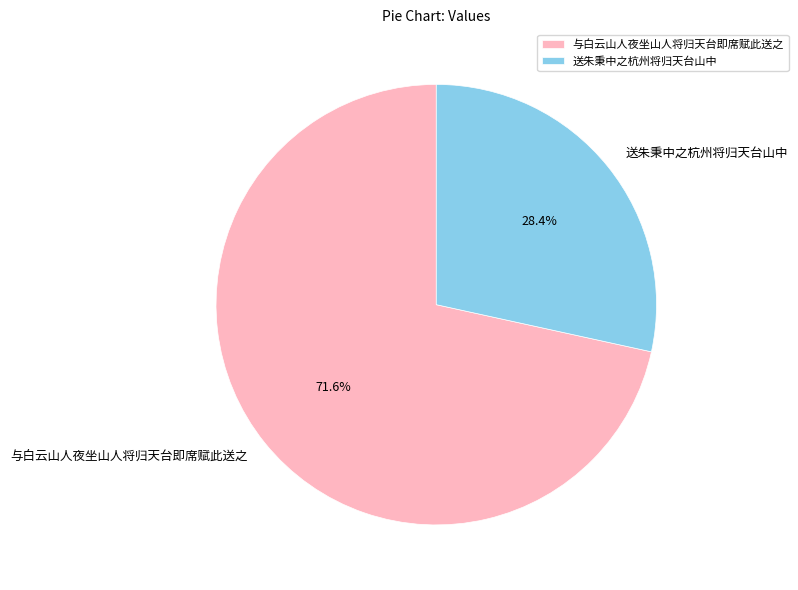

How many segments does this pie chart have?

2